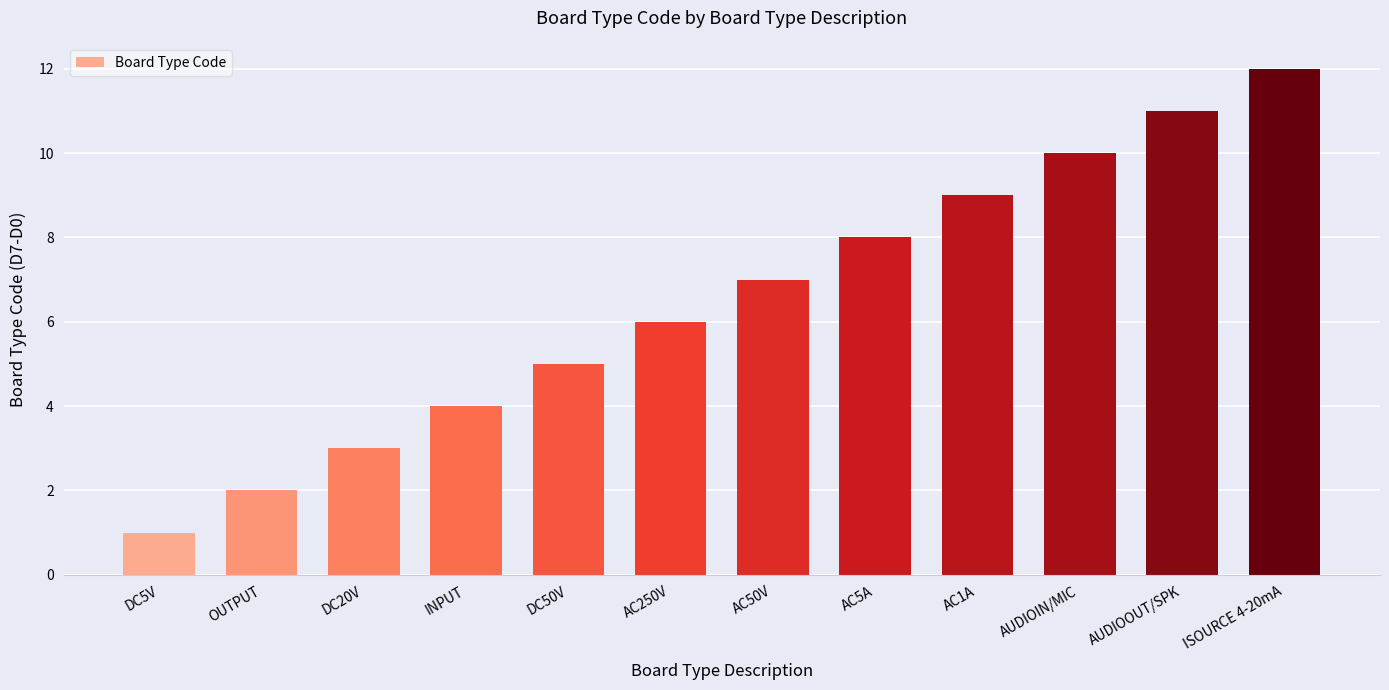

List the labels in order of value, smallest first.

DC5V, OUTPUT, DC20V, INPUT, DC50V, AC250V, AC50V, AC5A, AC1A, AUDIOIN/MIC, AUDIOOUT/SPK, ISOURCE 4-20mA